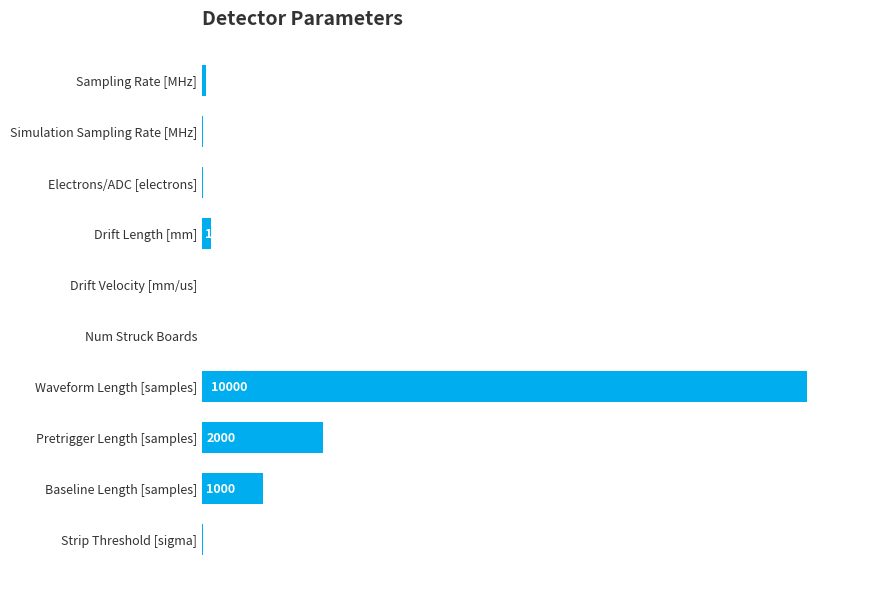

What is the change in value from Baseline Length [samples] to Pretrigger Length [samples]?

+1000.0